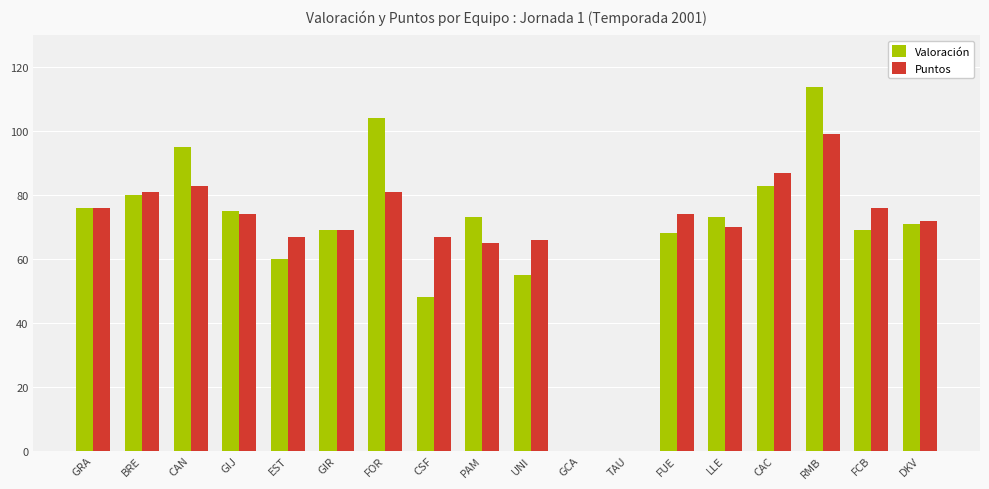

What is the sum of the Valoración values at FCB and FUE?

137